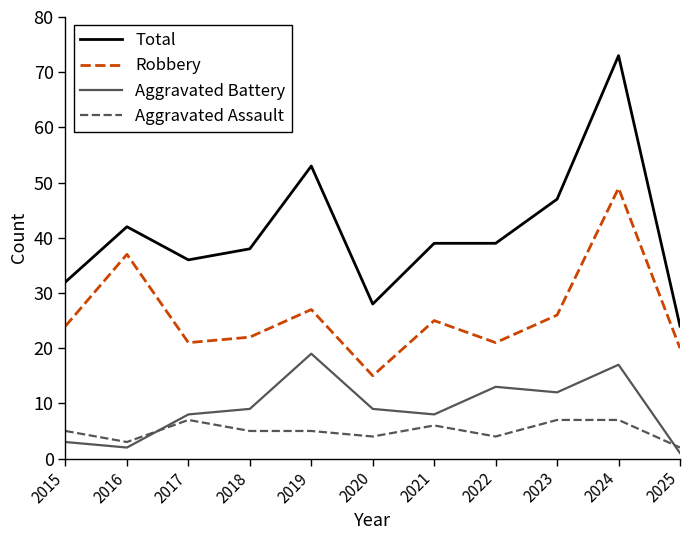

What is the difference between the Robbery values at 2015 and 2020?

9